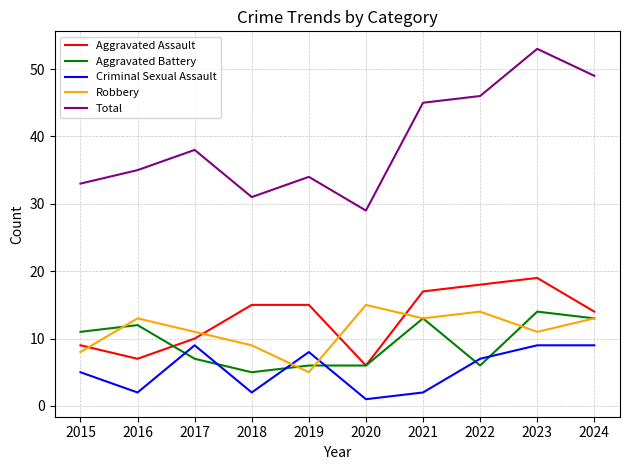

Rank the series at 2023 from highest to lowest value.

Total, Aggravated Assault, Aggravated Battery, Robbery, Criminal Sexual Assault